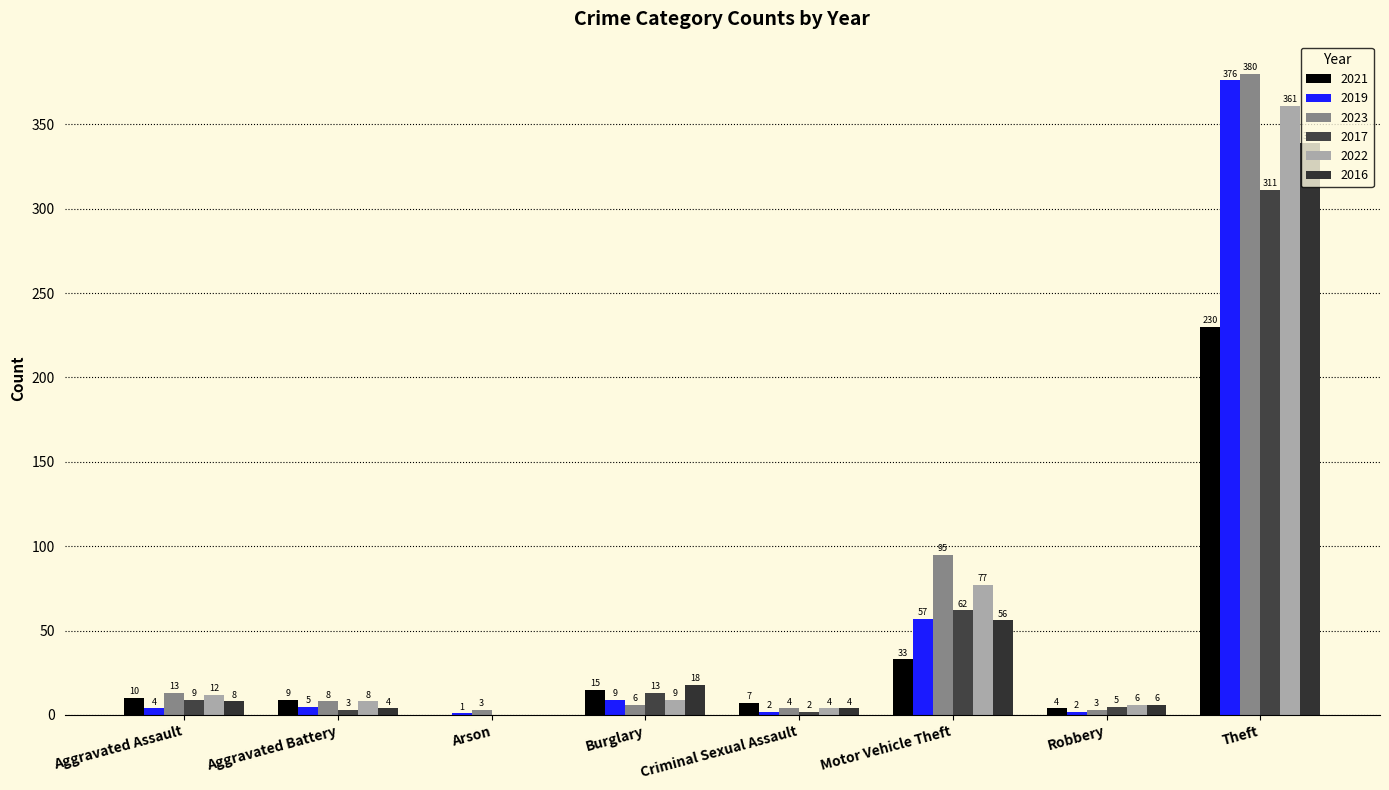

What is the difference between the highest and lowest values at Aggravated Battery?

6